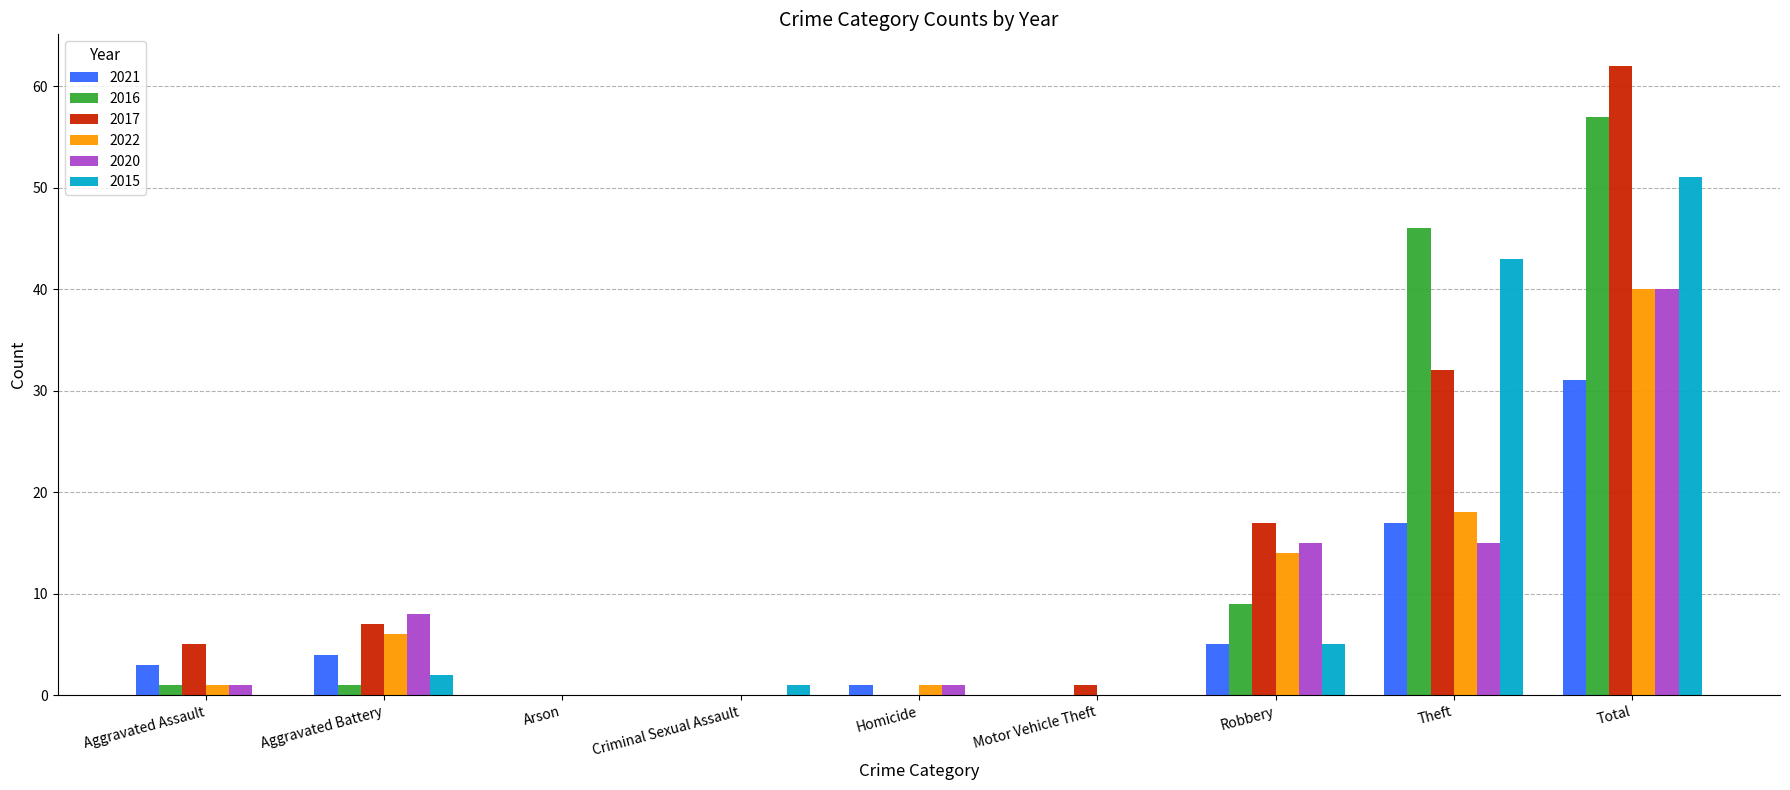

The 2017 series shows 42 at Arson. True or false?

False